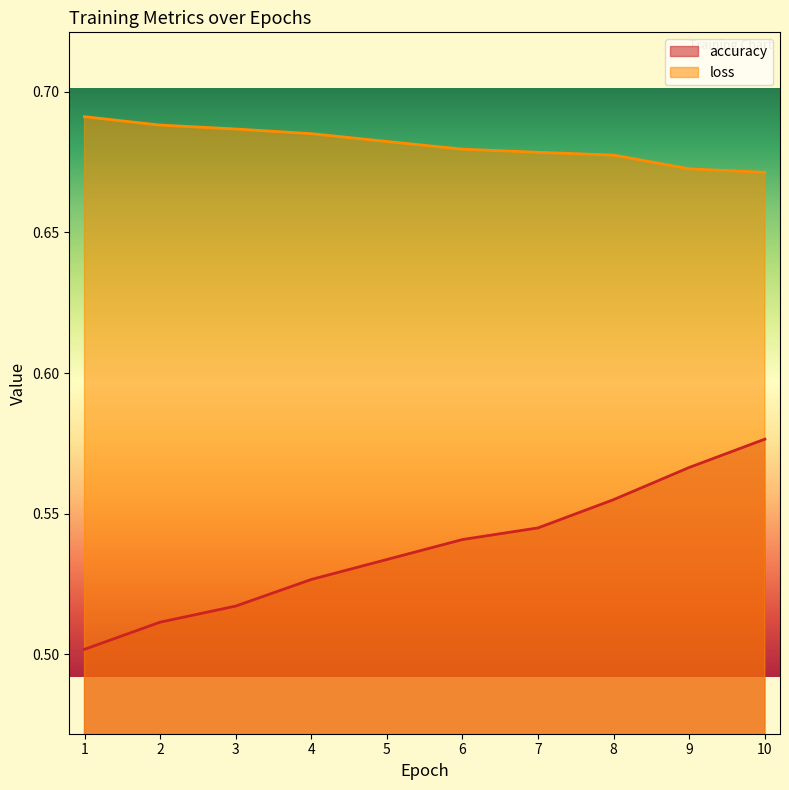

Which category has the lowest value in the loss series?

10